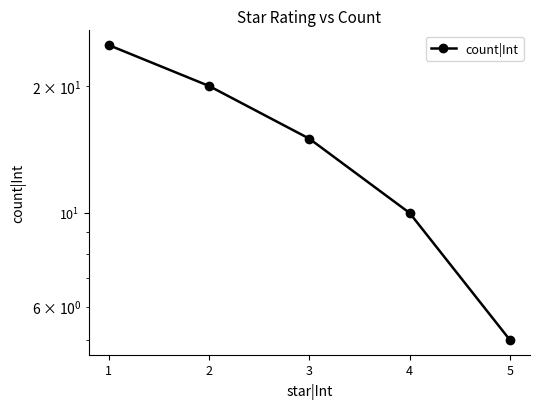

Reading left to right, what are all the values shown in this chart?

1=25	2=20	3=15	4=10	5=5